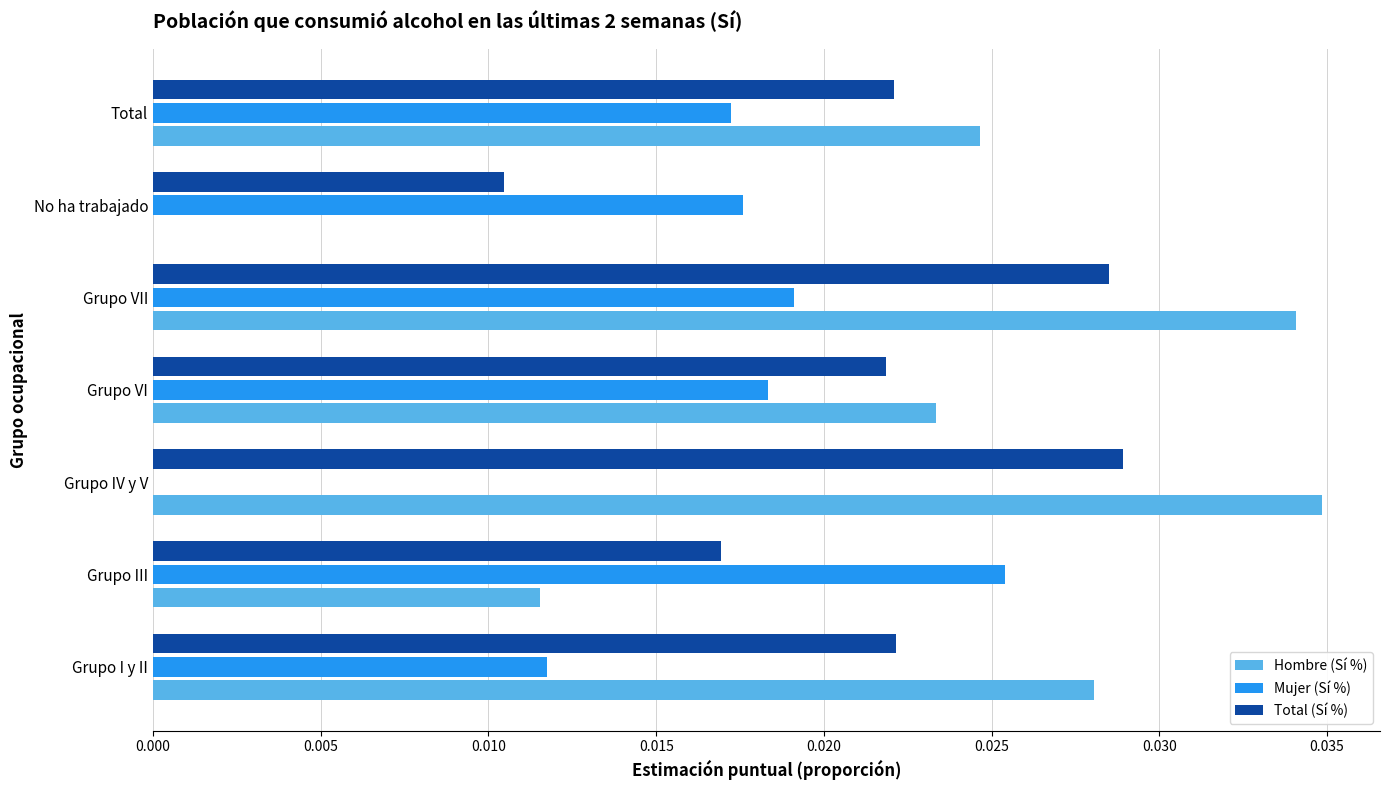

Which category has the highest value in the Mujer (Sí %) series?

Grupo III